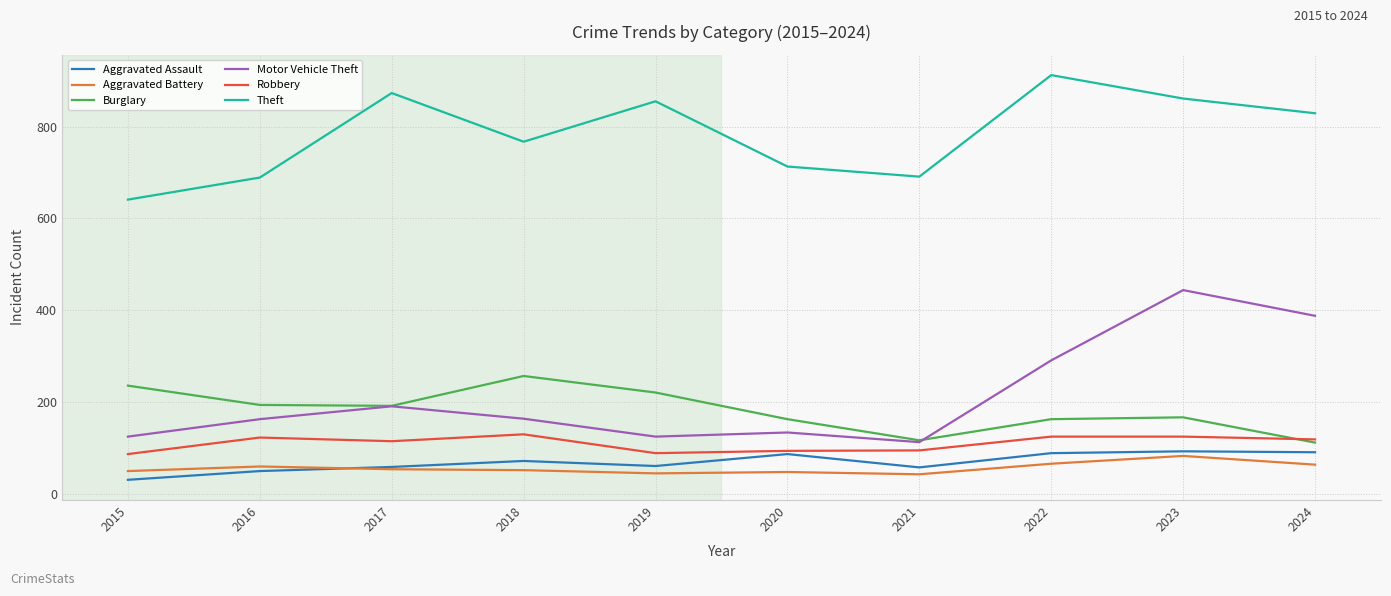

List the series in order of their peak value, highest first.

Theft, Motor Vehicle Theft, Burglary, Robbery, Aggravated Assault, Aggravated Battery